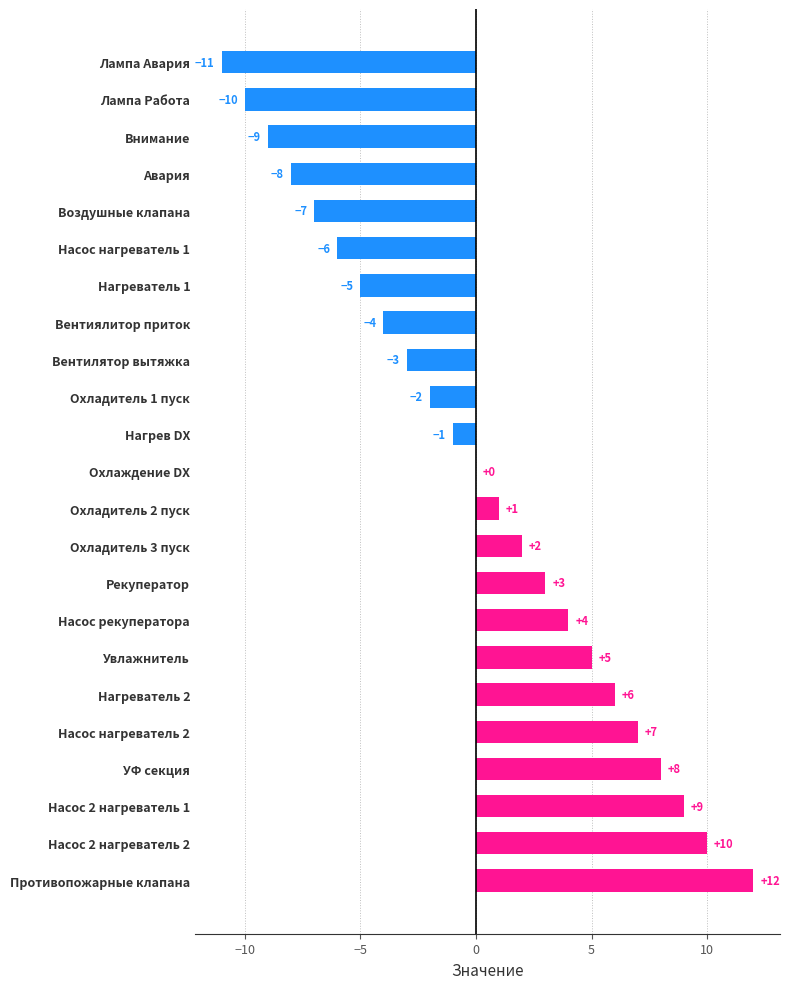

What is the change in value from Насос 2 нагреватель 2 to Противопожарные клапана?

+2